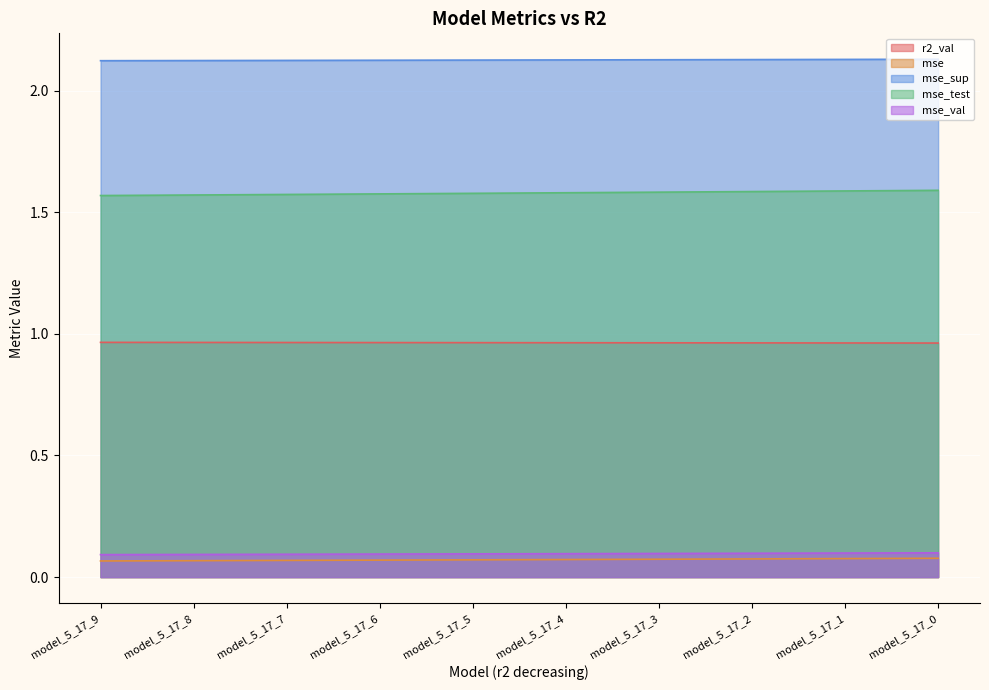

Reading left to right, what are all the values shown in this chart?

r2_val: 1.0	1.0	1.0	1.0	1.0	1.0	1.0	1.0	1.0	1.0
mse: 0.1	0.1	0.1	0.1	0.1	0.1	0.1	0.1	0.1	0.1
mse_sup: 2.1	2.1	2.1	2.1	2.1	2.1	2.1	2.1	2.1	2.1
mse_test: 1.6	1.6	1.6	1.6	1.6	1.6	1.6	1.6	1.6	1.6
mse_val: 0.1	0.1	0.1	0.1	0.1	0.1	0.1	0.1	0.1	0.1